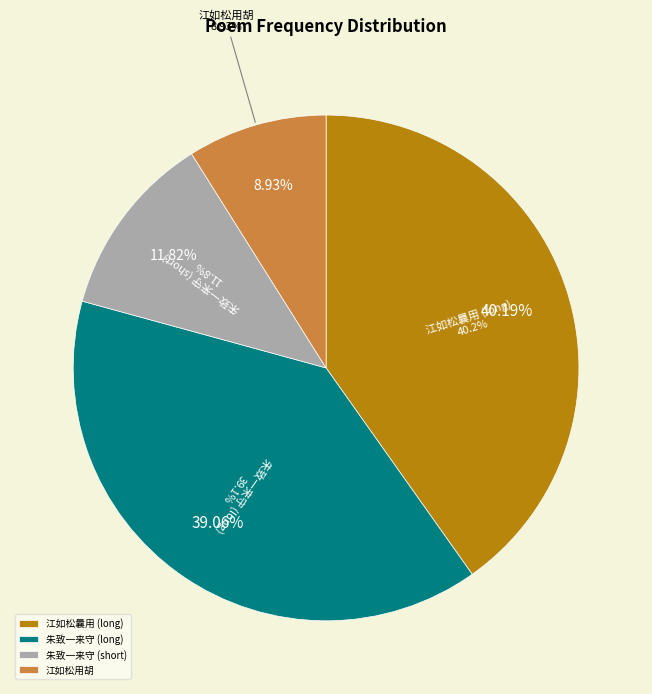

How many segments does this pie chart have?

4